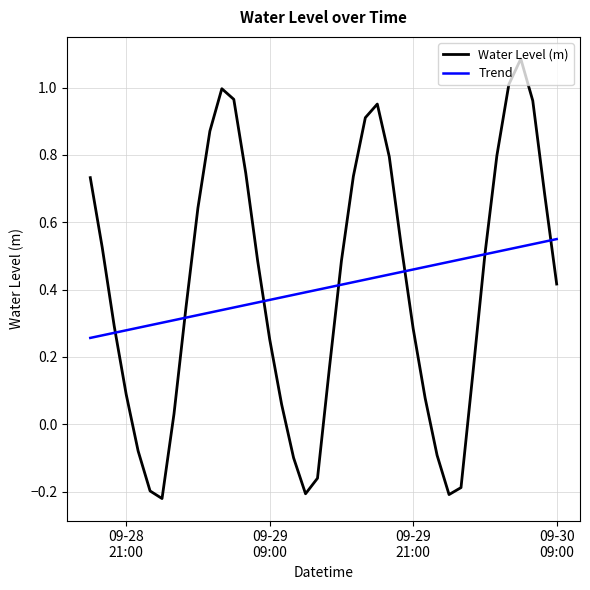

Which series has the widest spread of values?

Water Level (m)